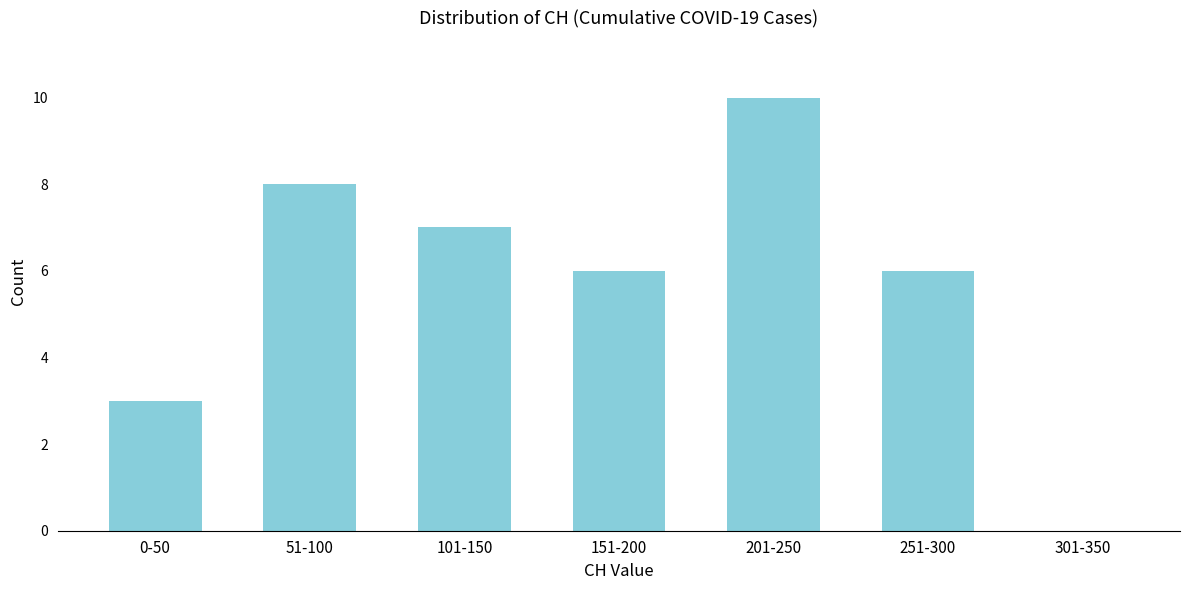

Reading left to right, what are all the values shown in this chart?

0-50=3	51-100=8	101-150=7	151-200=6	201-250=10	251-300=6	301-350=0